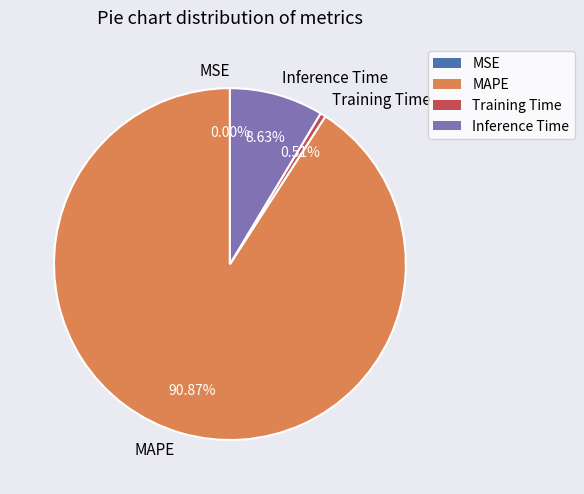

Is the sum of MAPE and Inference Time greater than half?

Yes